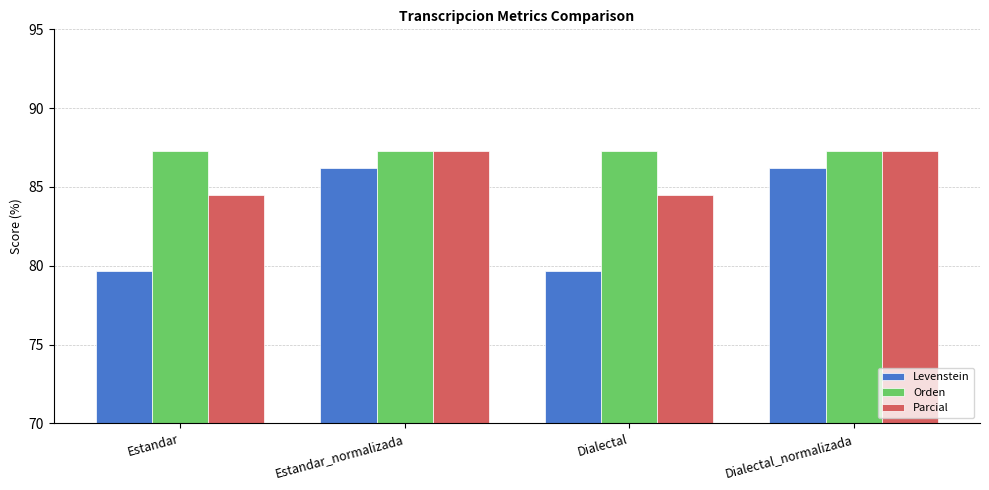

Between Dialectal and Dialectal_normalizada, which series saw the biggest shift?

Levenstein